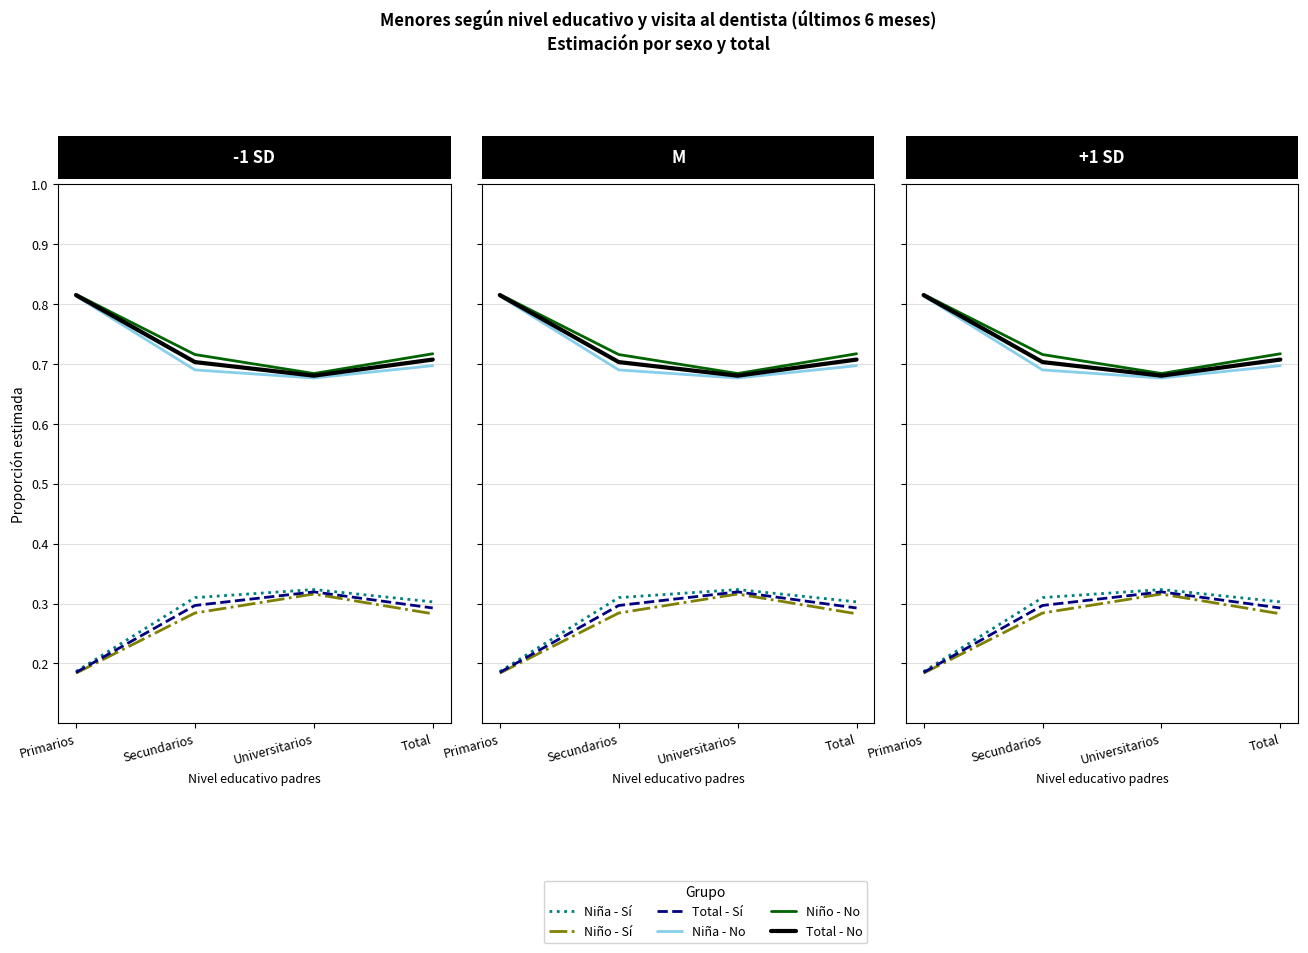

List the series in order of their peak value, lowest first.

Niño - Sí, Total - Sí, Niña - Sí, Niña - No, Total - No, Niño - No